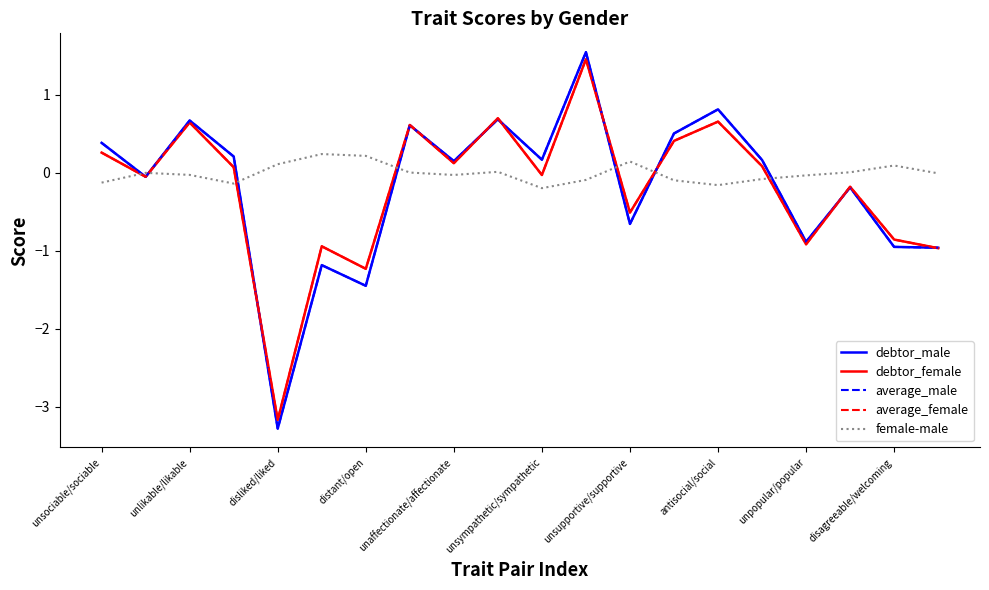

Which series has the widest spread of values?

debtor_male